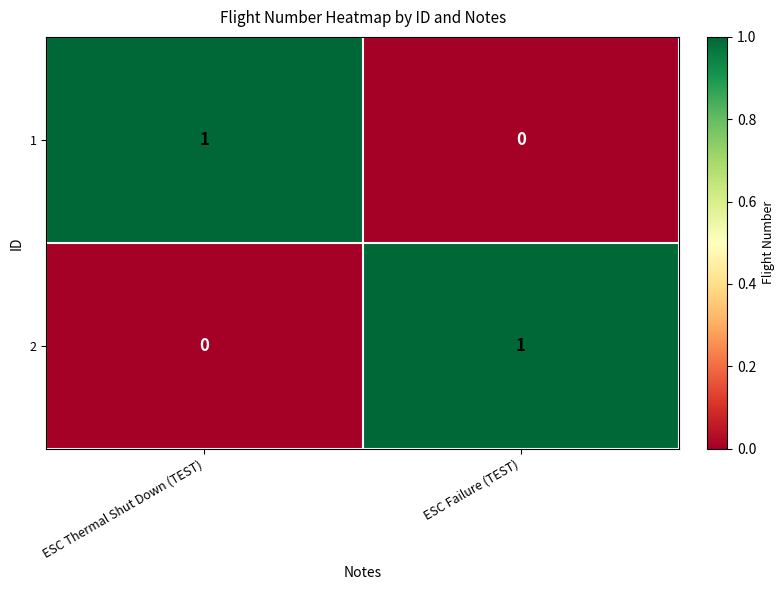

How many positive values does the 1 series have?

1